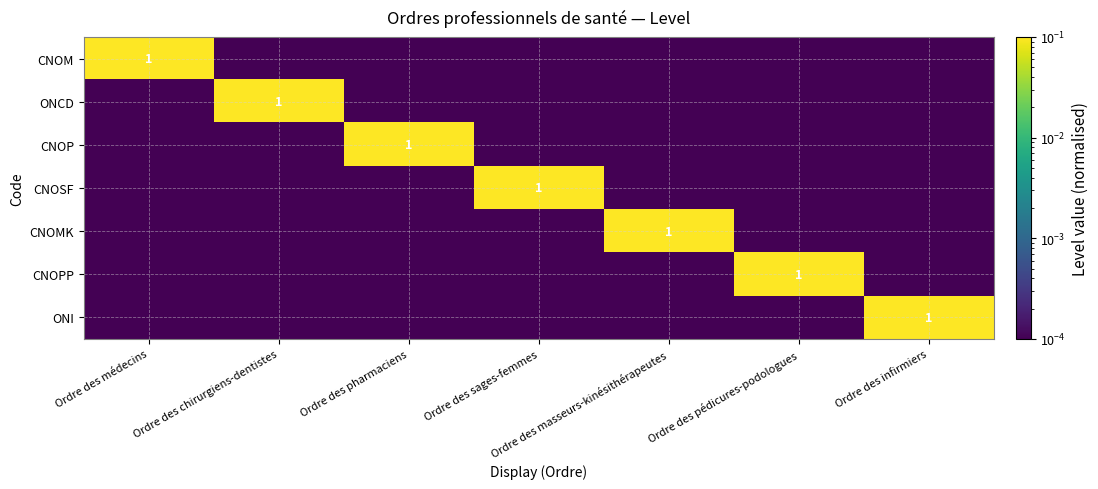

Between Ordre des chirurgiens-dentistes and Ordre des médecins, which is larger?

Ordre des médecins